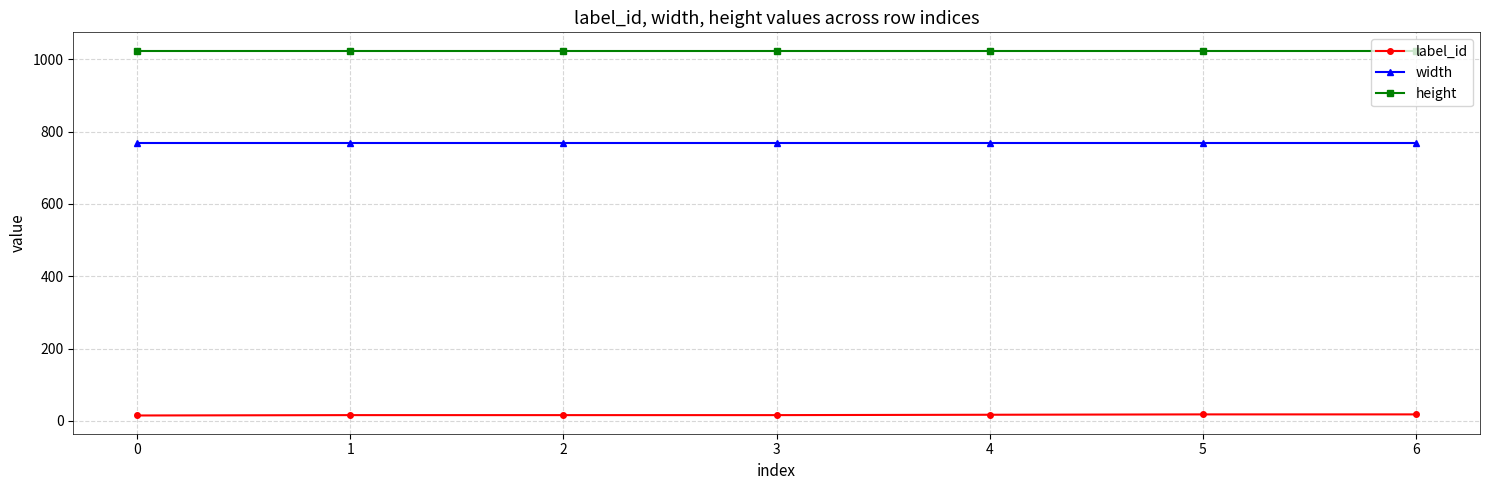

What is the value of the height point at the 6th from the left?

1024